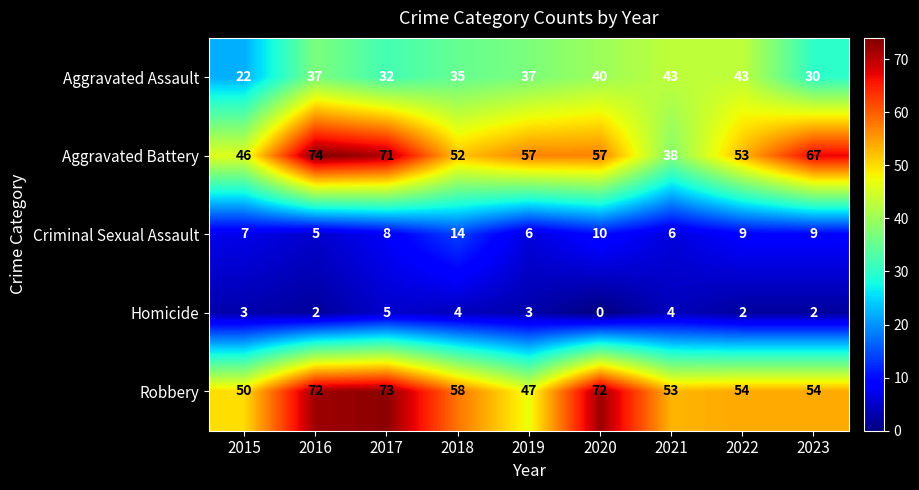

Which series changed the most between 2017 and 2019?

Robbery